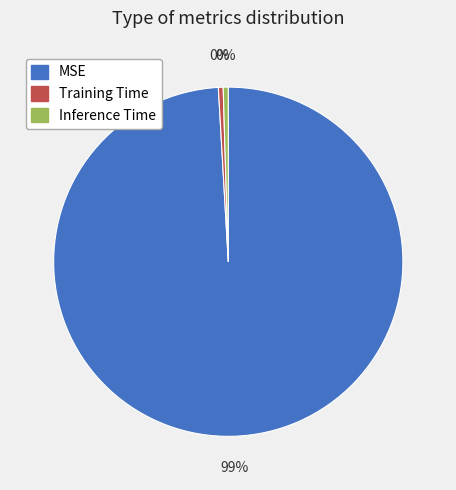

Count the number of slices in the pie.

3